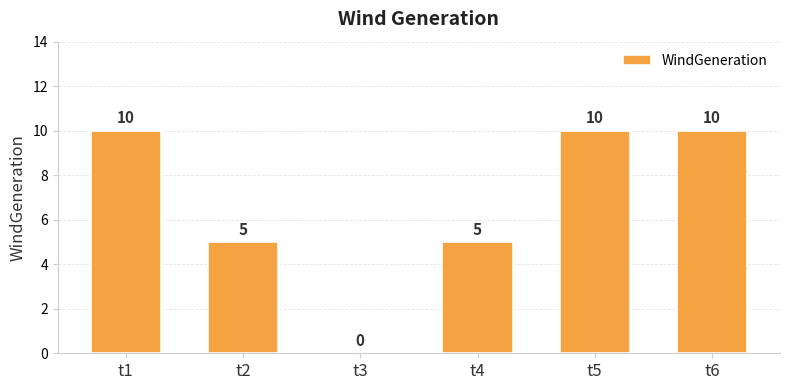

What is the sum of the values at t1 and t5?

20